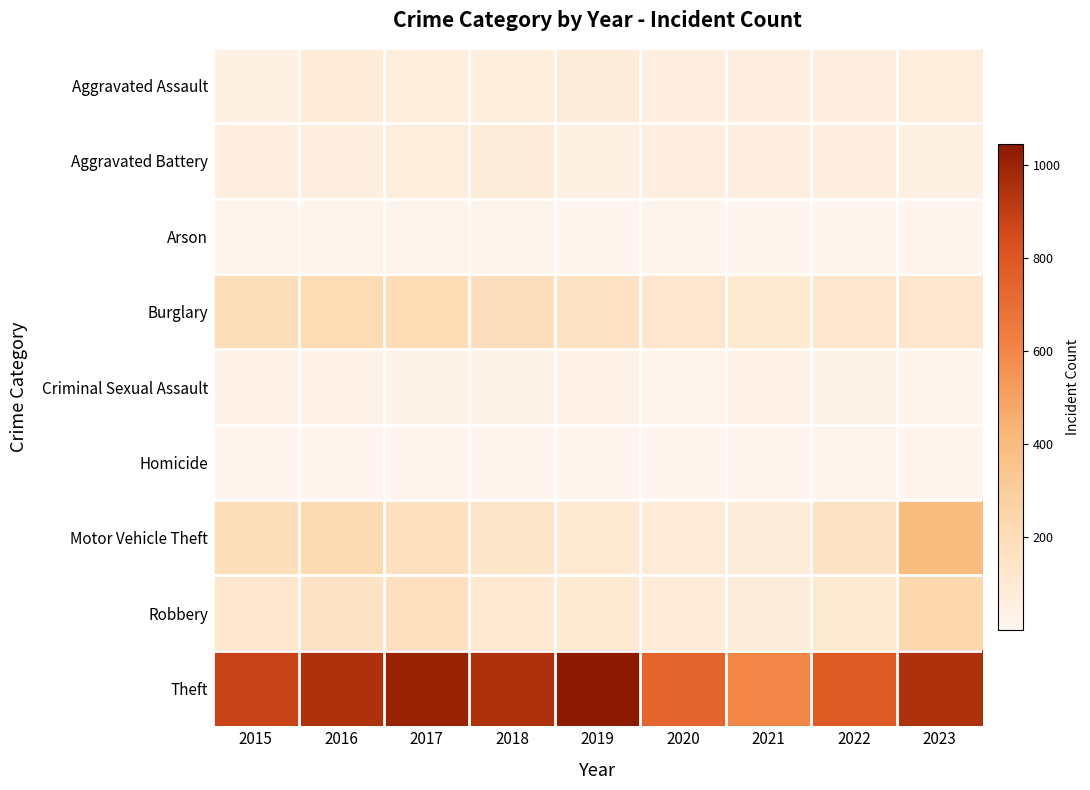

What is the difference between the highest and lowest values at 2018?

945